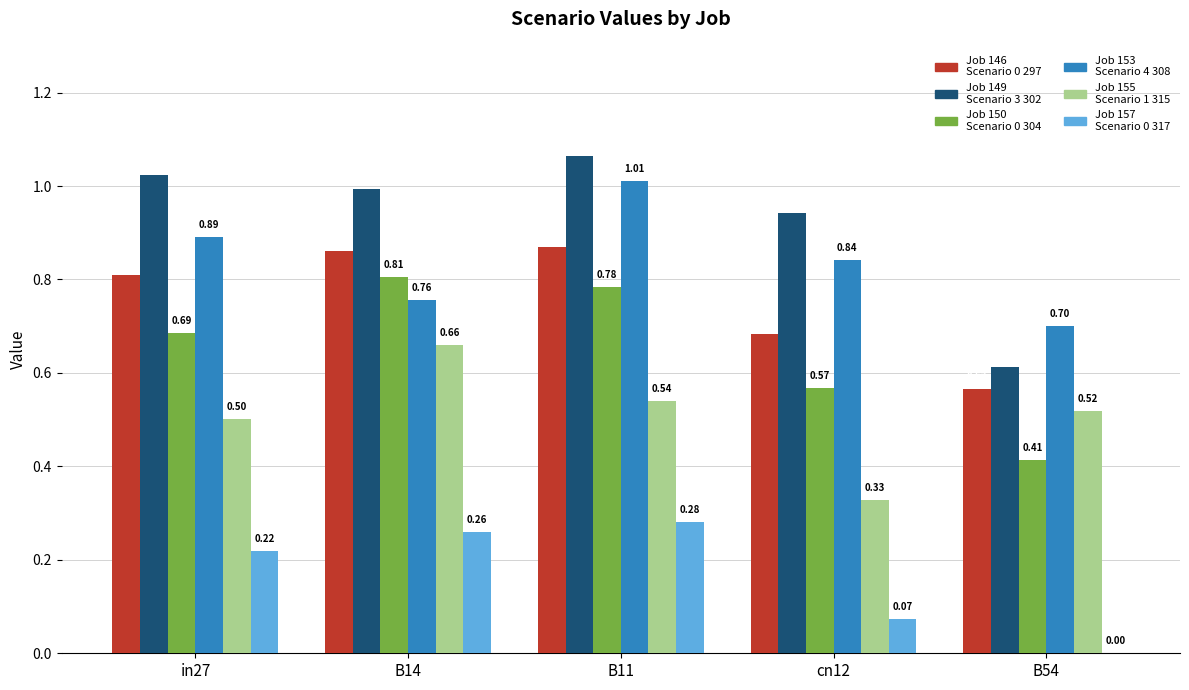

Count the number of data series in this chart.

6